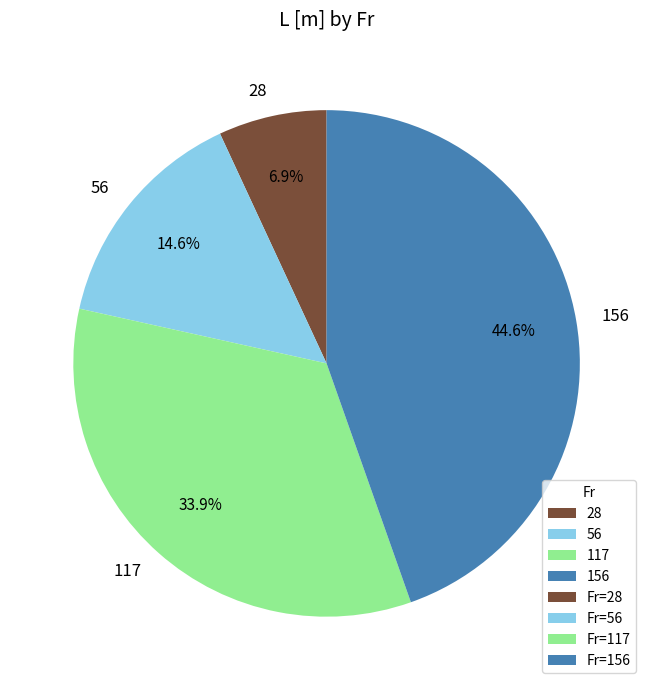

To the nearest percent, what percentage of the pie is 56?

15%